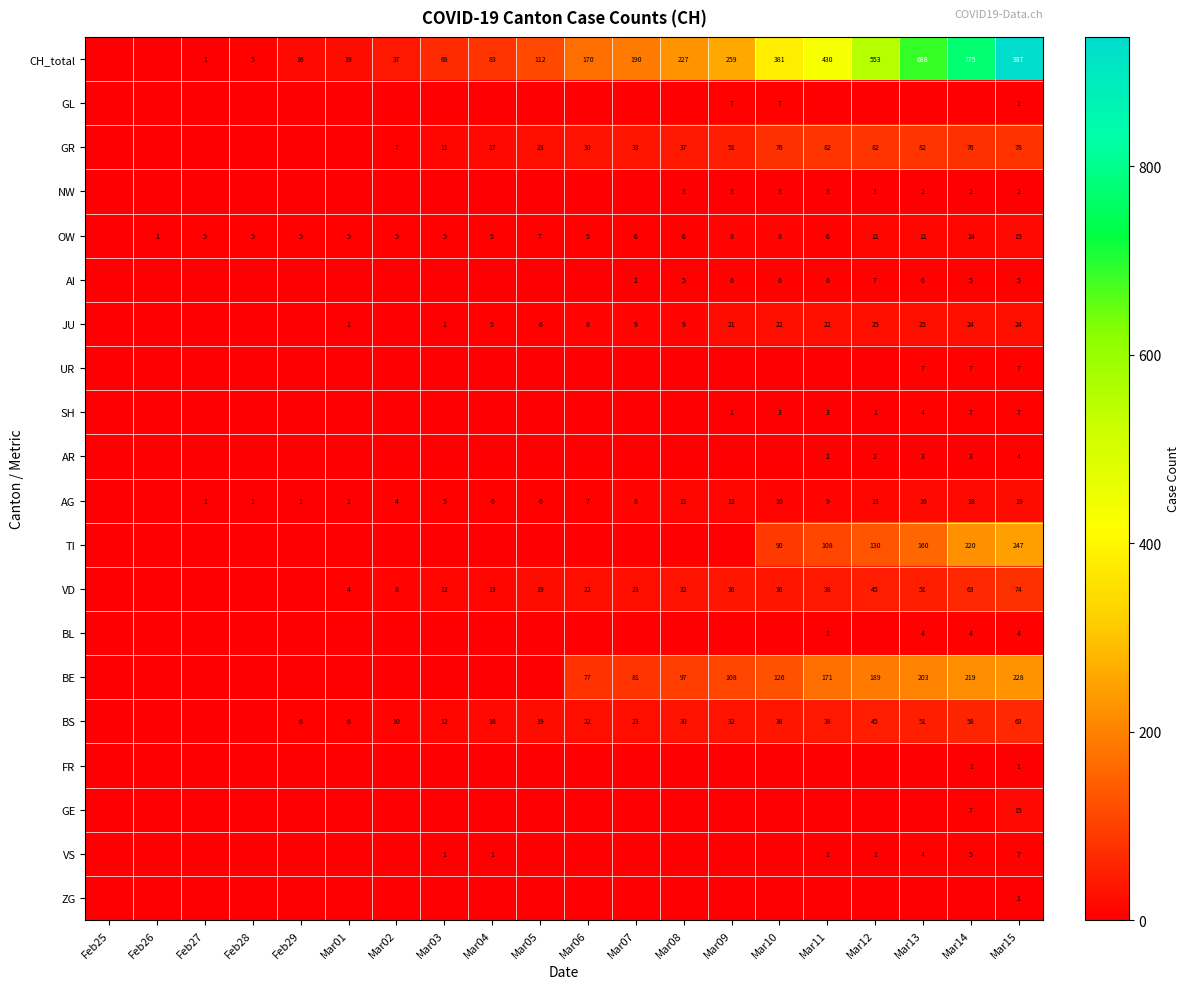

At which category is the sum across all series the highest?

Mar15